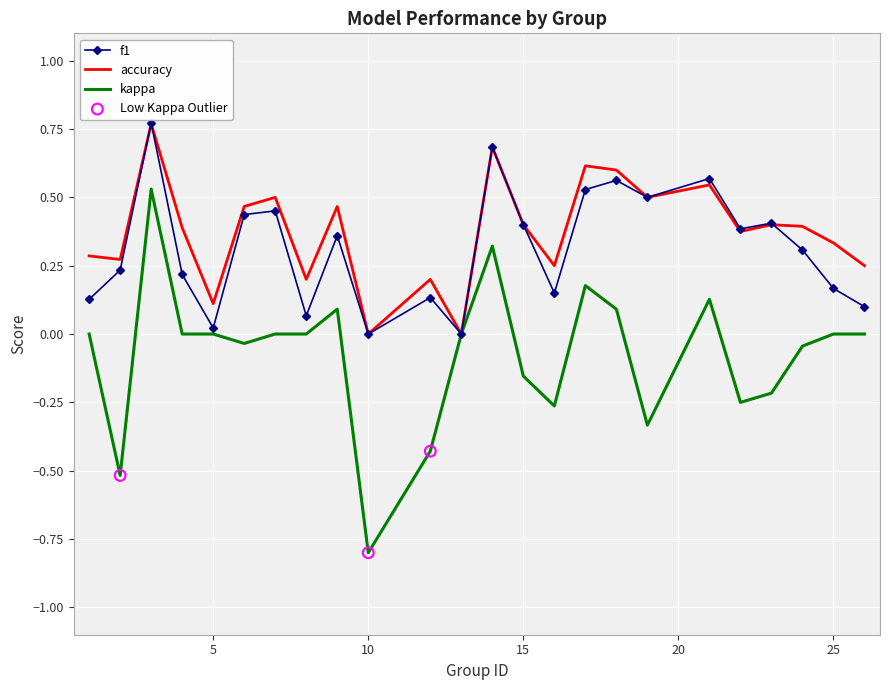

Which series has the largest range (max minus min)?

kappa